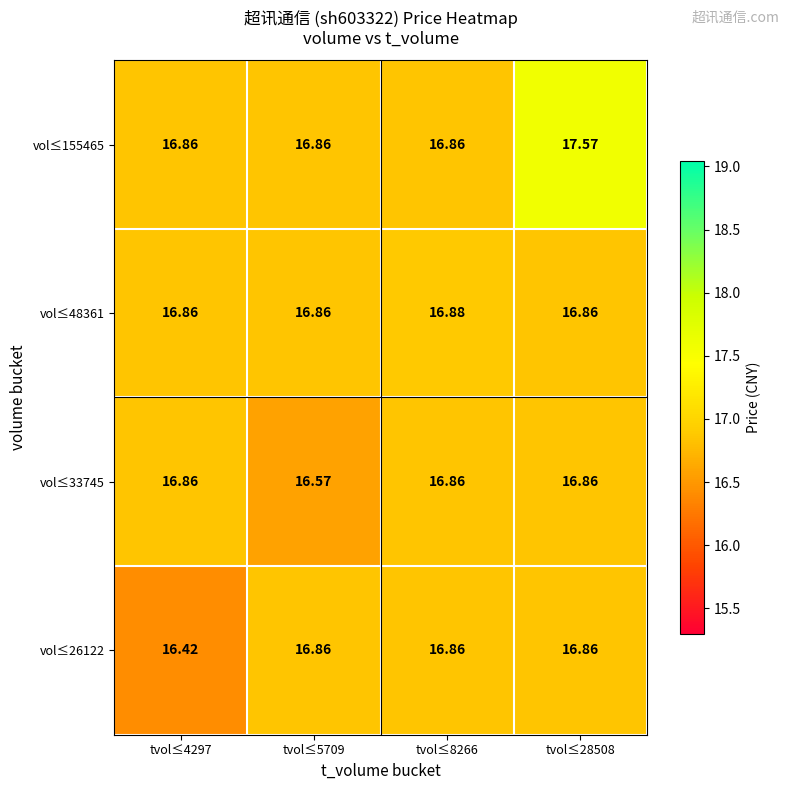

What is the total value across all series at tvol≤4297?

67.0